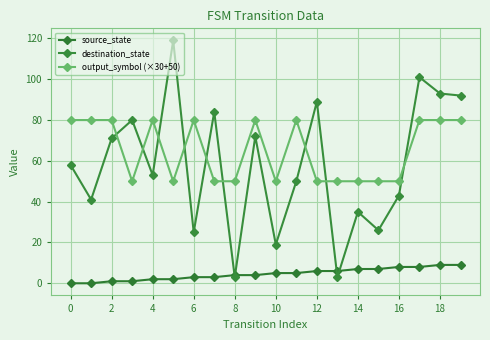

How many lines are shown in the chart?

3